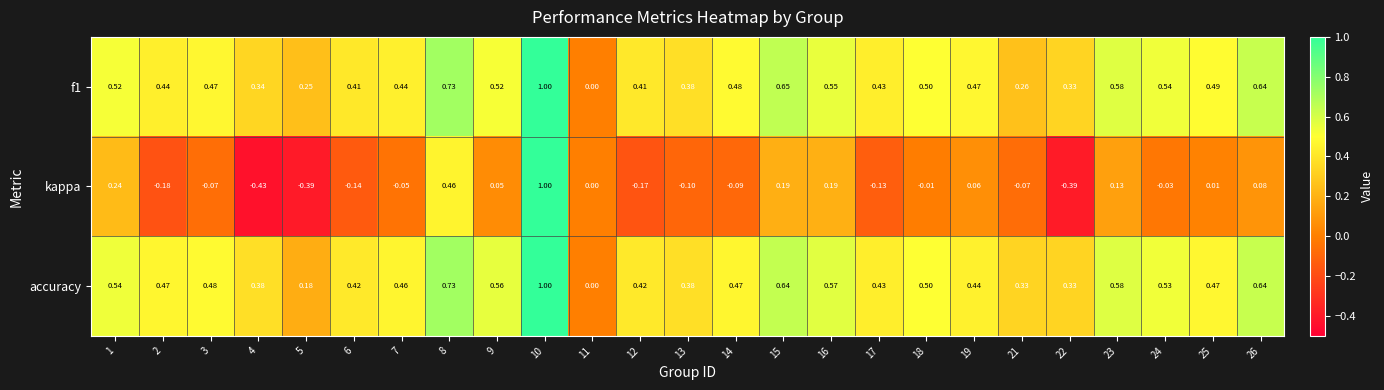

How many series are shown in this chart?

3